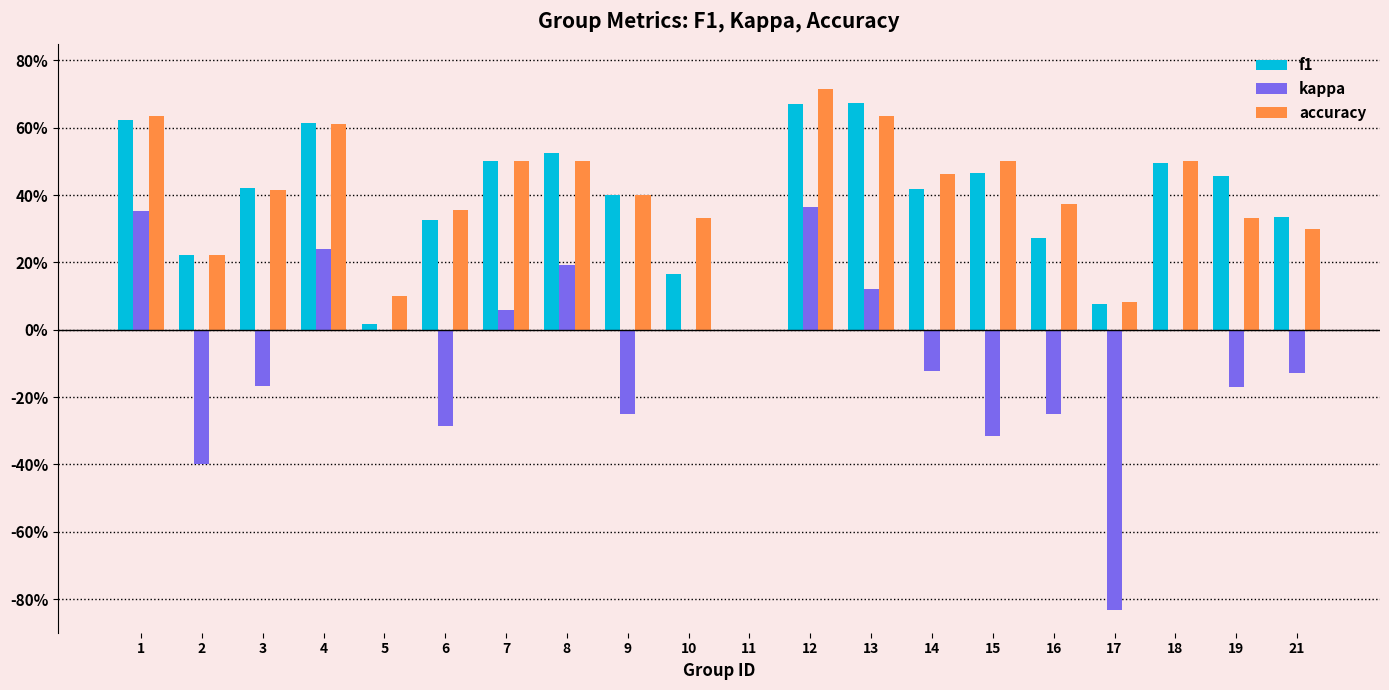

Does the chart contain stacked bars?

No